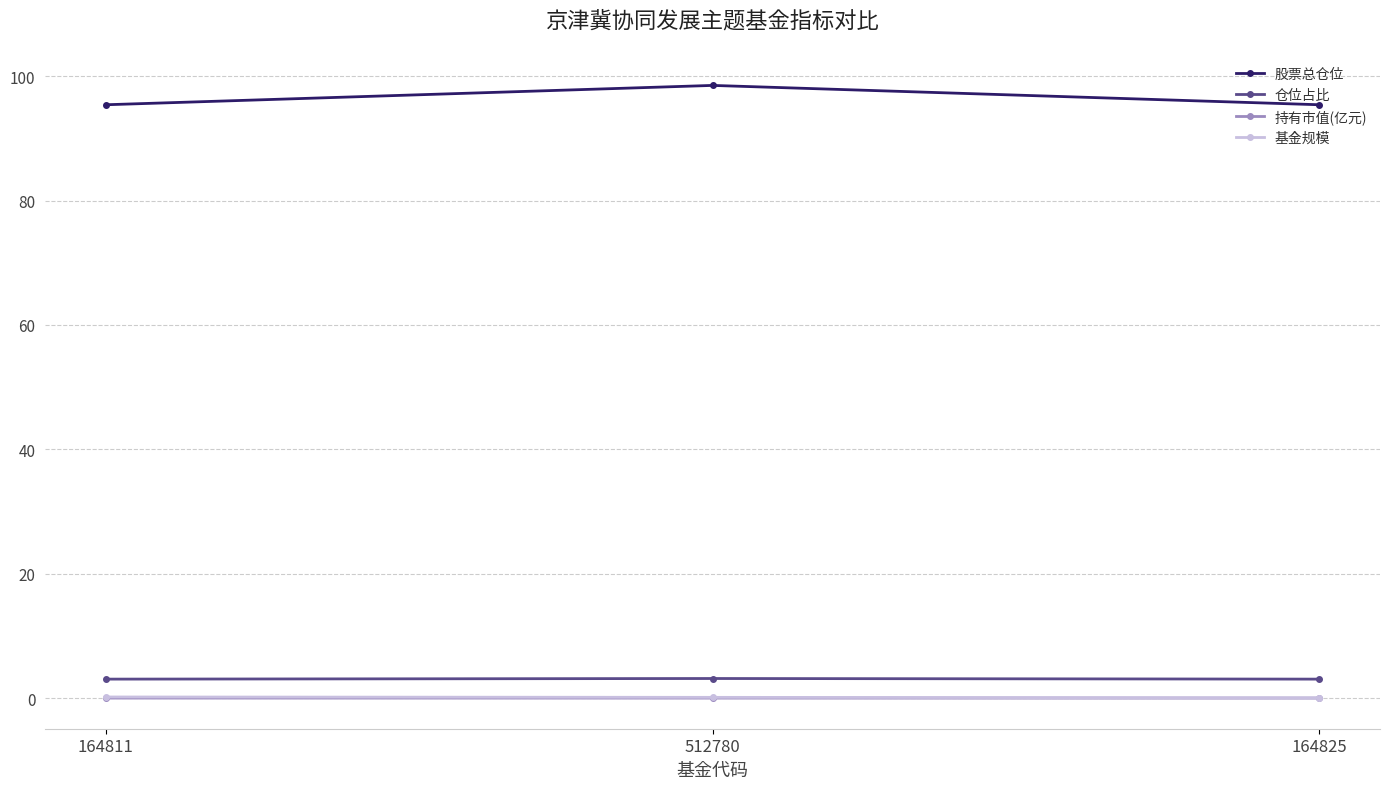

Which series has the largest total across all categories?

股票总仓位